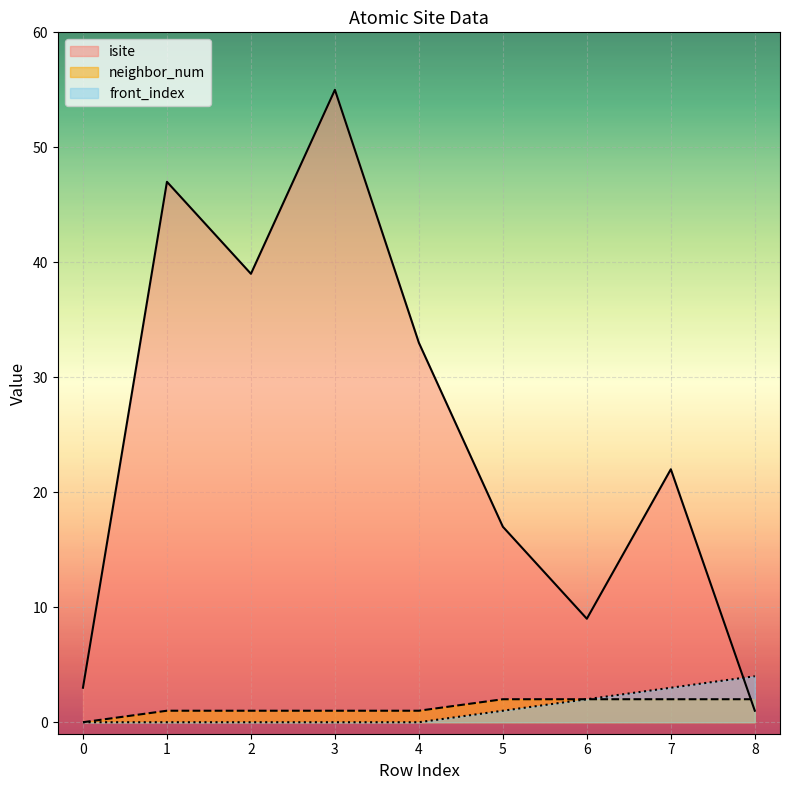

True or false: front_index has a value of 2 at 7.

False